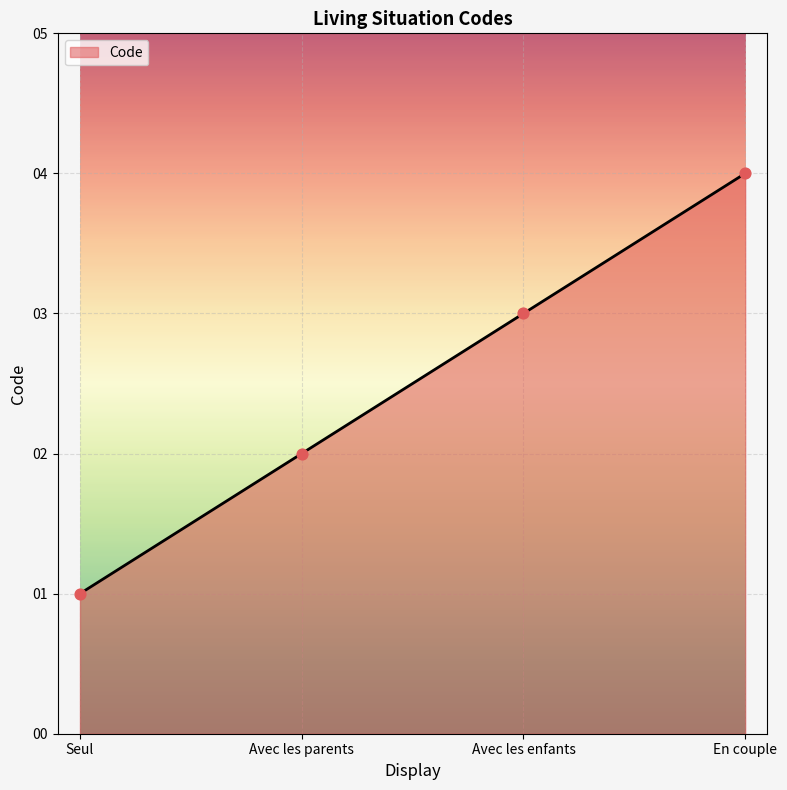

Between Seul and En couple, which is larger?

En couple